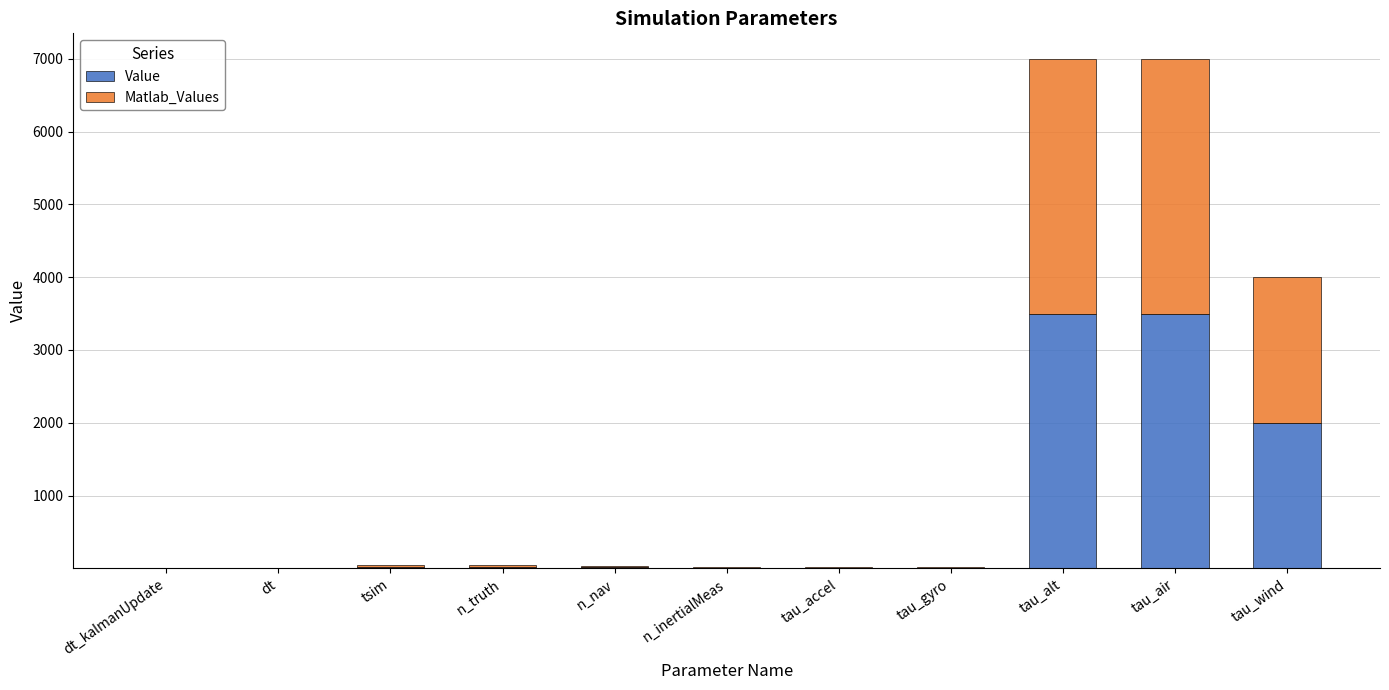

Is it true that Value equals 5224.9 at tau_air?

False